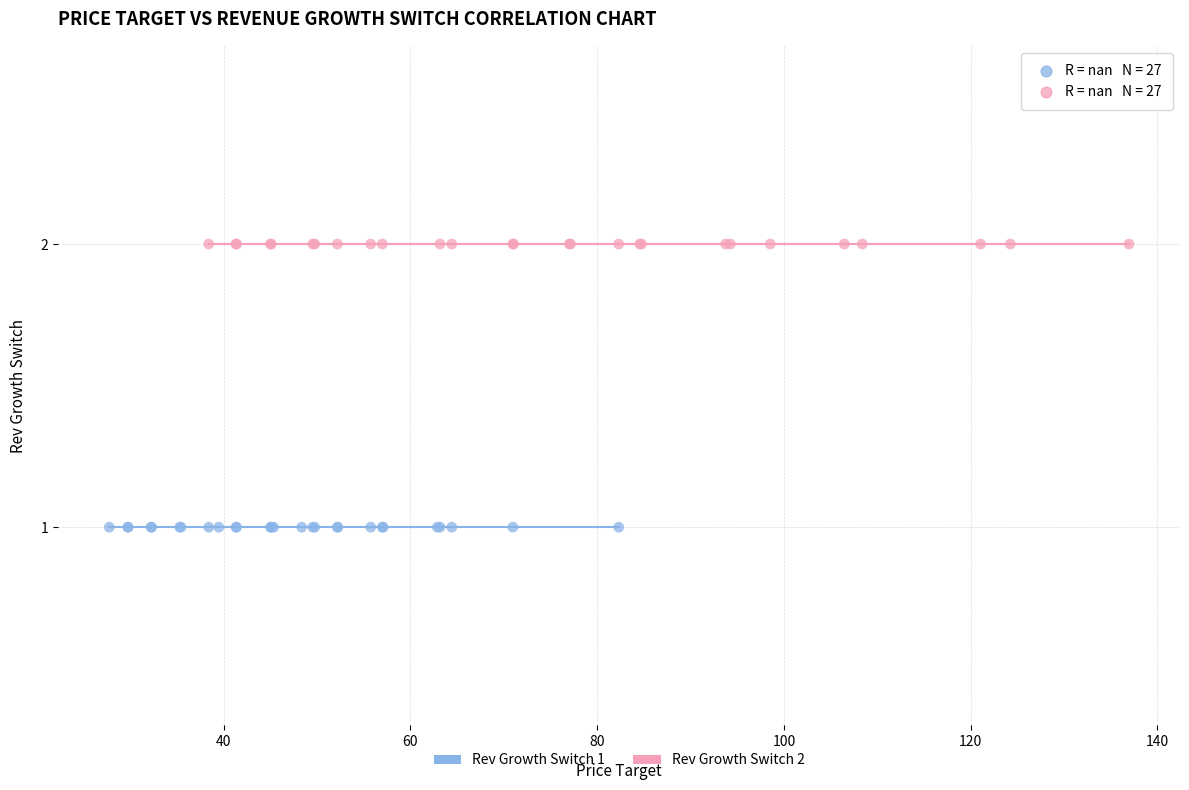

Which series reaches the maximum Y coordinate?

Rev Growth Switch 2